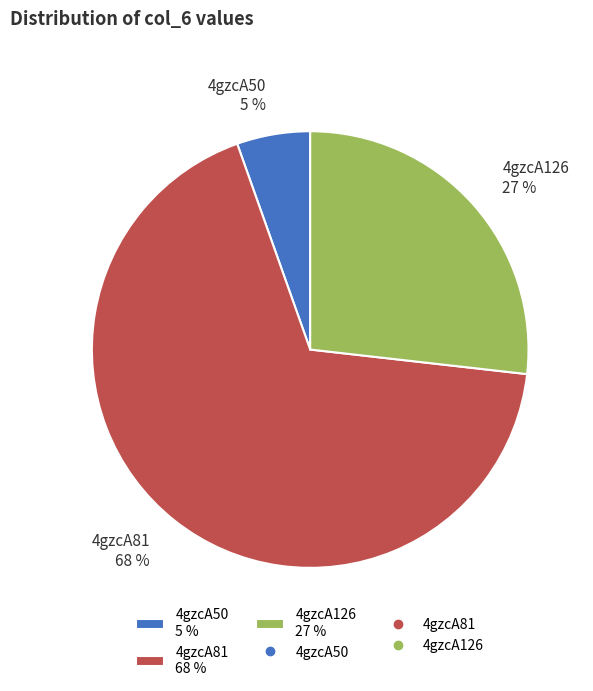

What is the ratio of the value at 4gzcA81 68 % to the value at 4gzcA126 27 %?

2.5